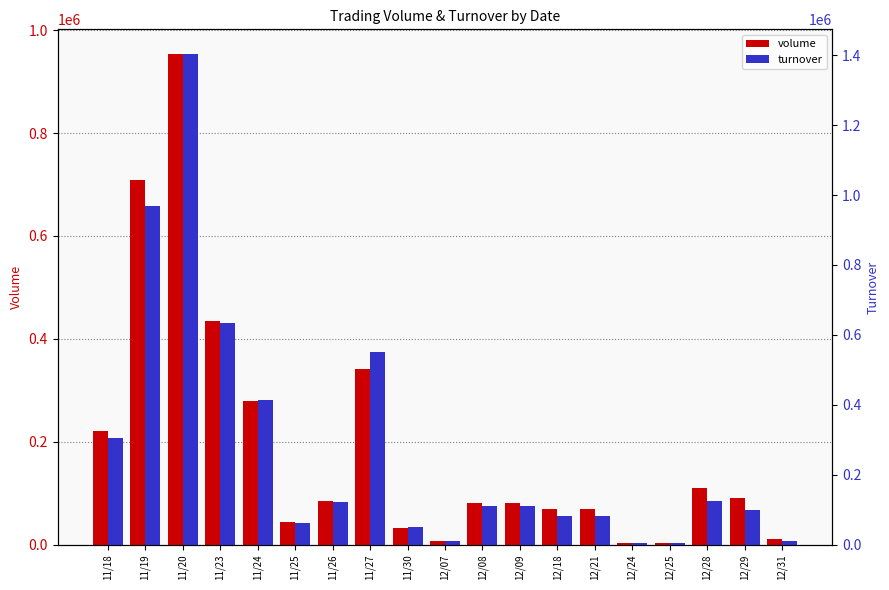

At how many categories does at least one series exceed 22716?

15